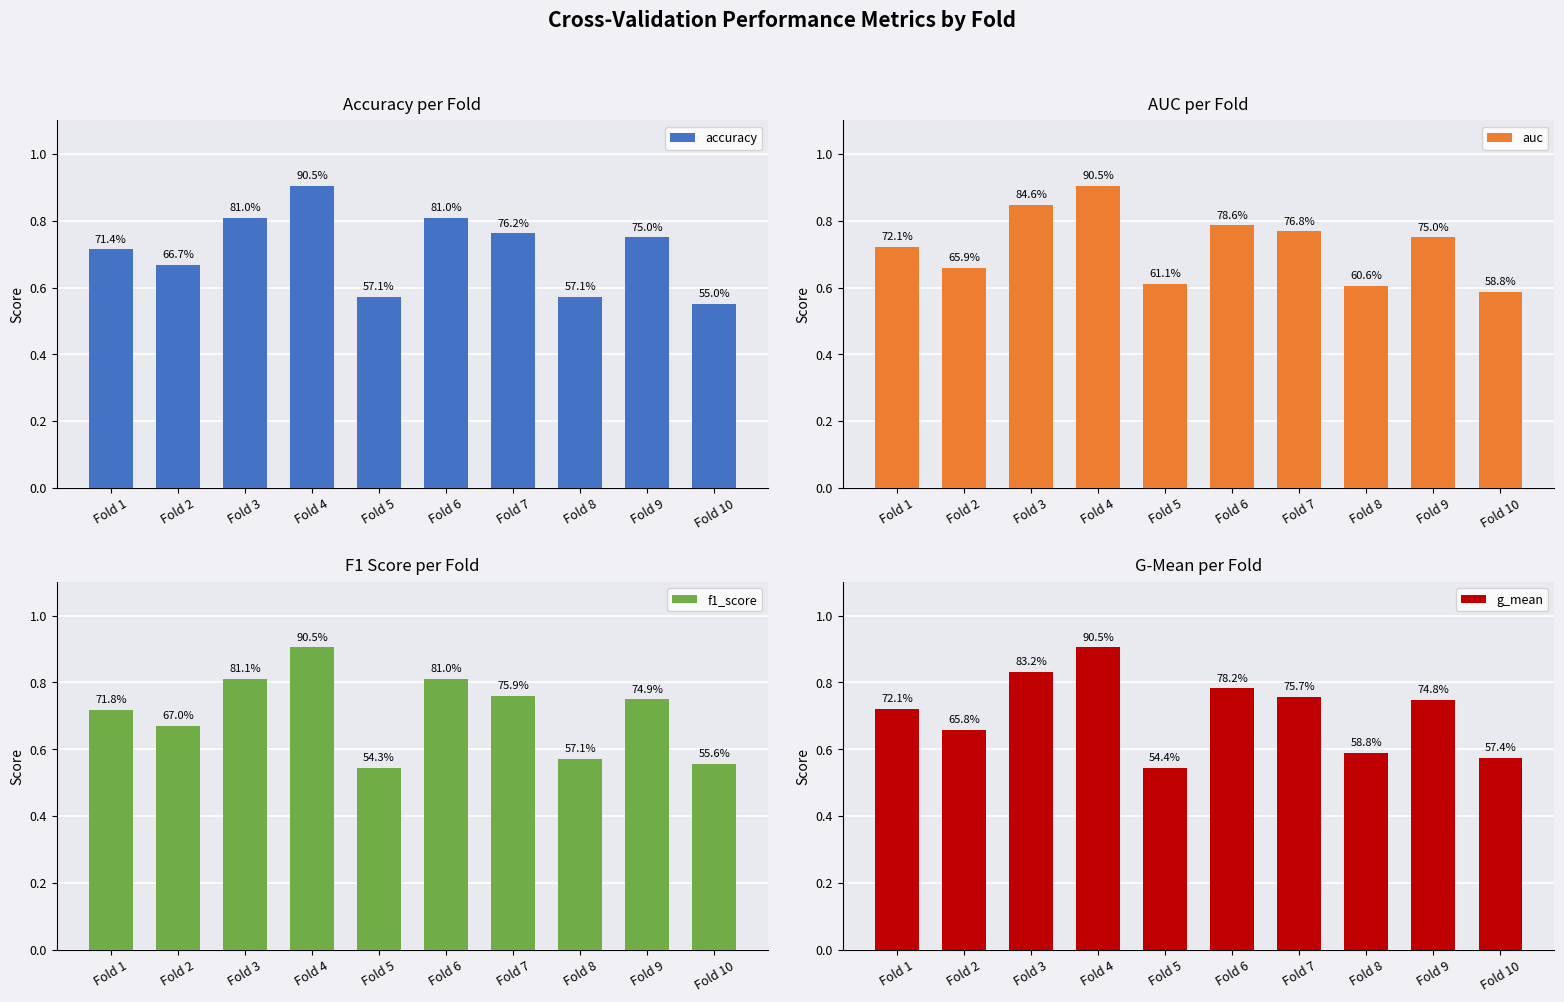

The g_mean series shows 1.4 at Fold 4. True or false?

False